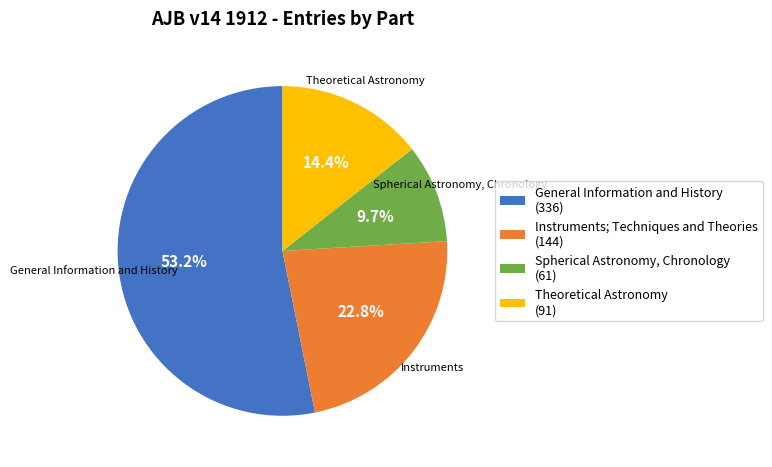

Which slice represents more than half of the pie?

General Information and History